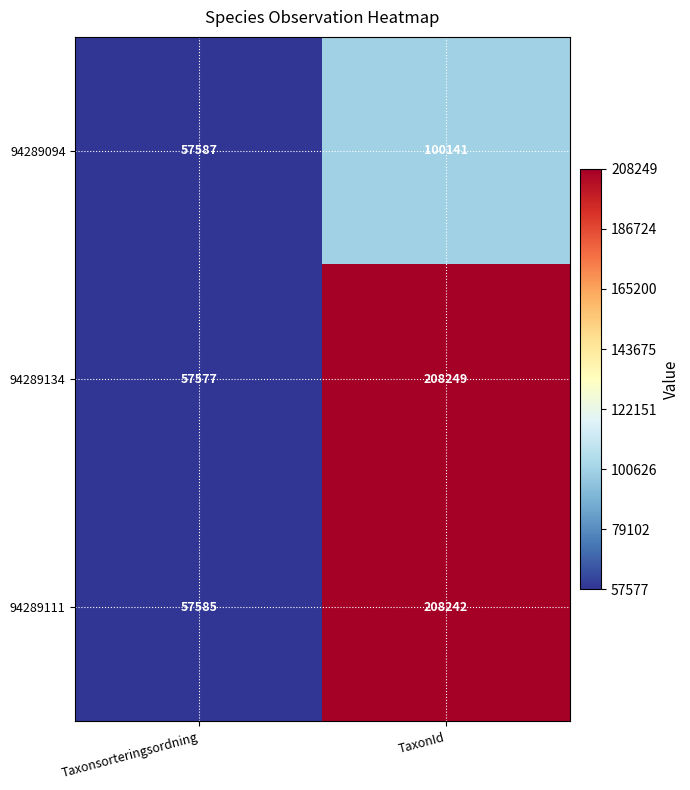

The value of 94289134 at TaxonId is 208249. True or false?

True